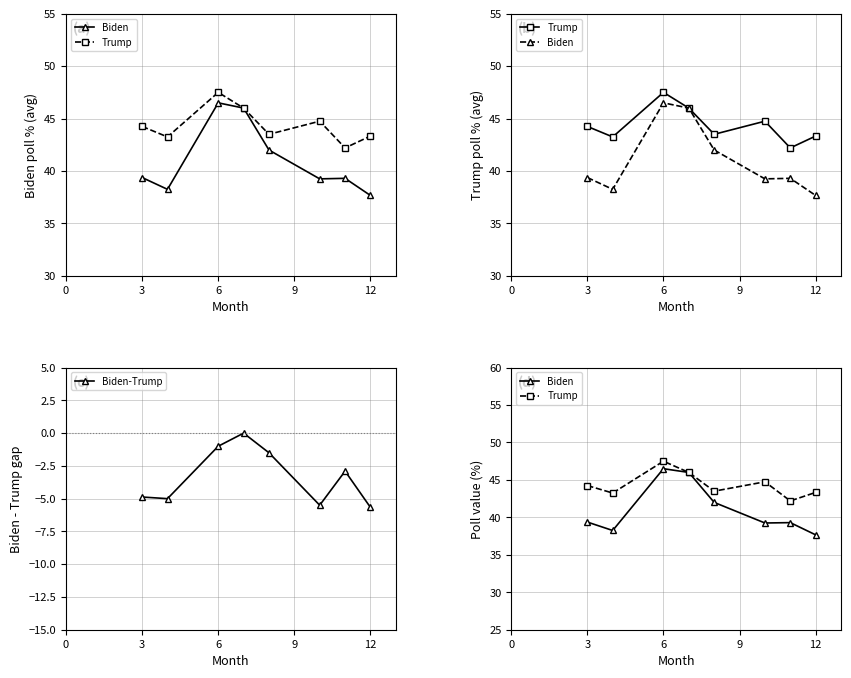

How many interior local peaks does the Biden-Trump series have?

2